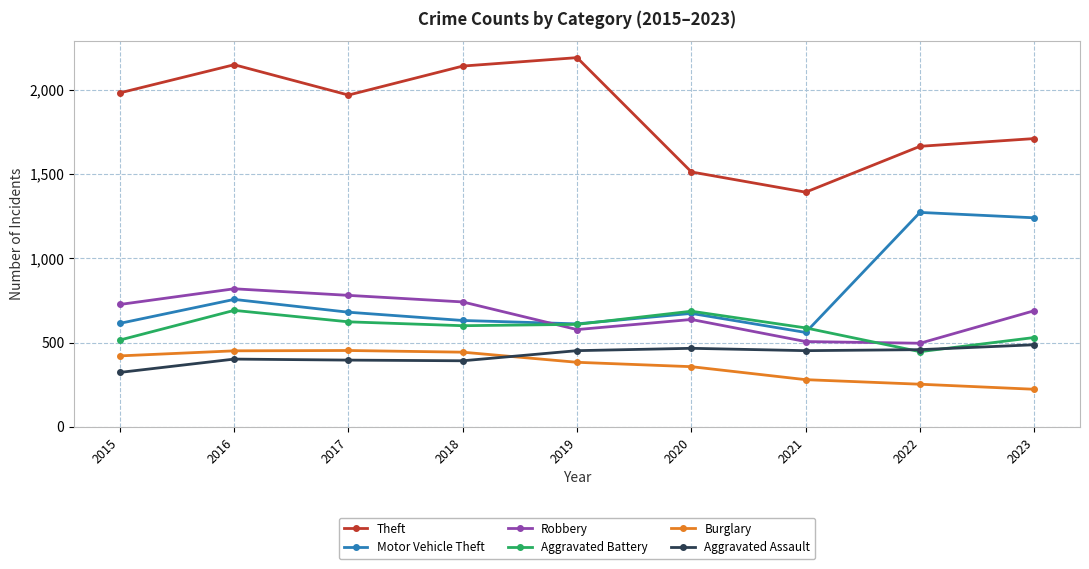

Which series has the largest range (max minus min)?

Theft